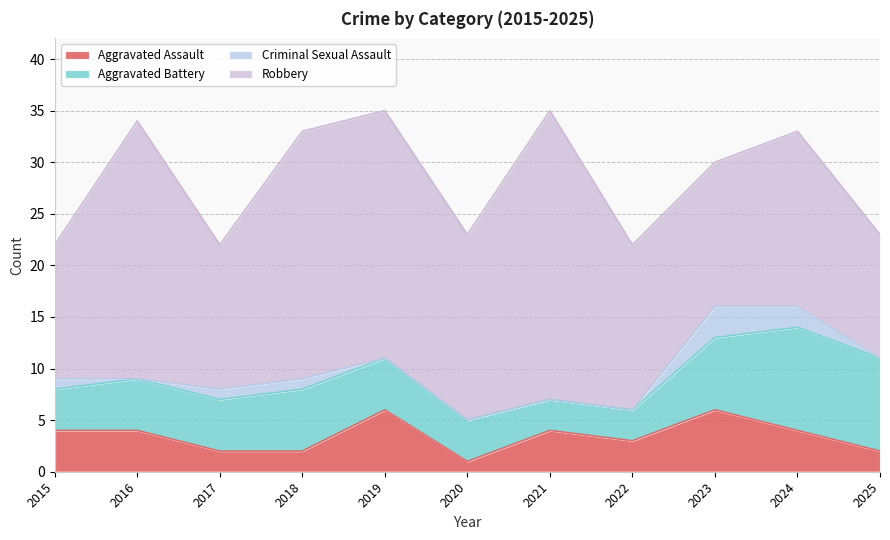

What is the difference between the Criminal Sexual Assault values at 2025 and 2023?

3